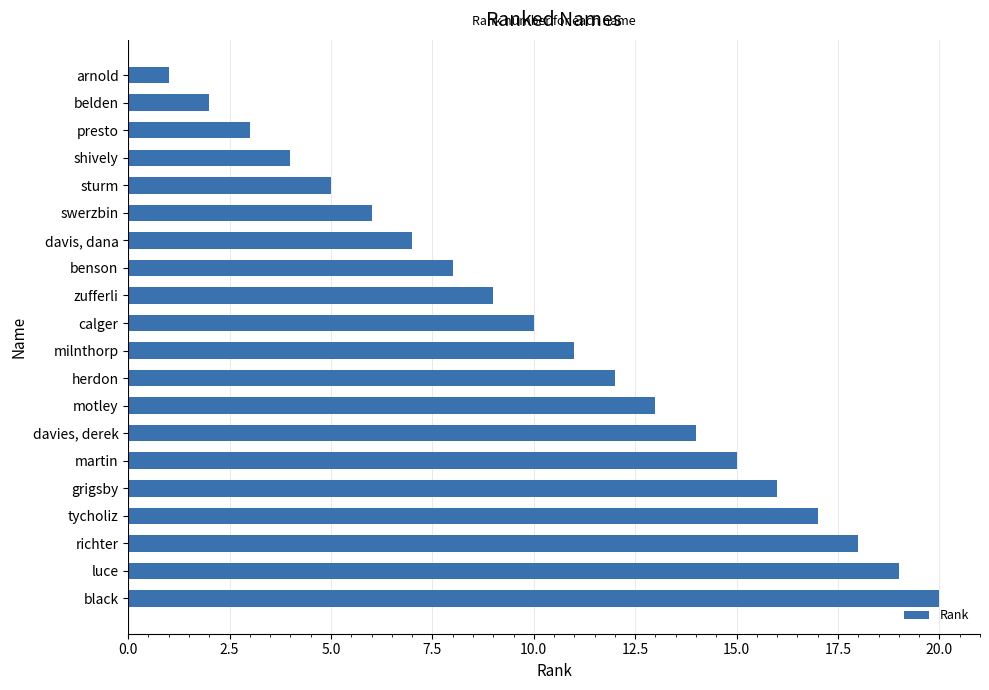

What position from the top is herdon?

12